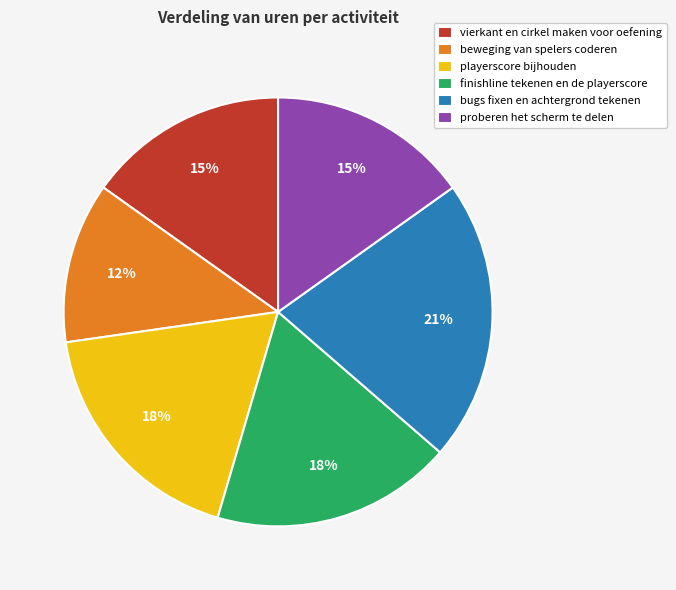

The playerscore bijhouden slice represents 18% of the pie. True or false?

True